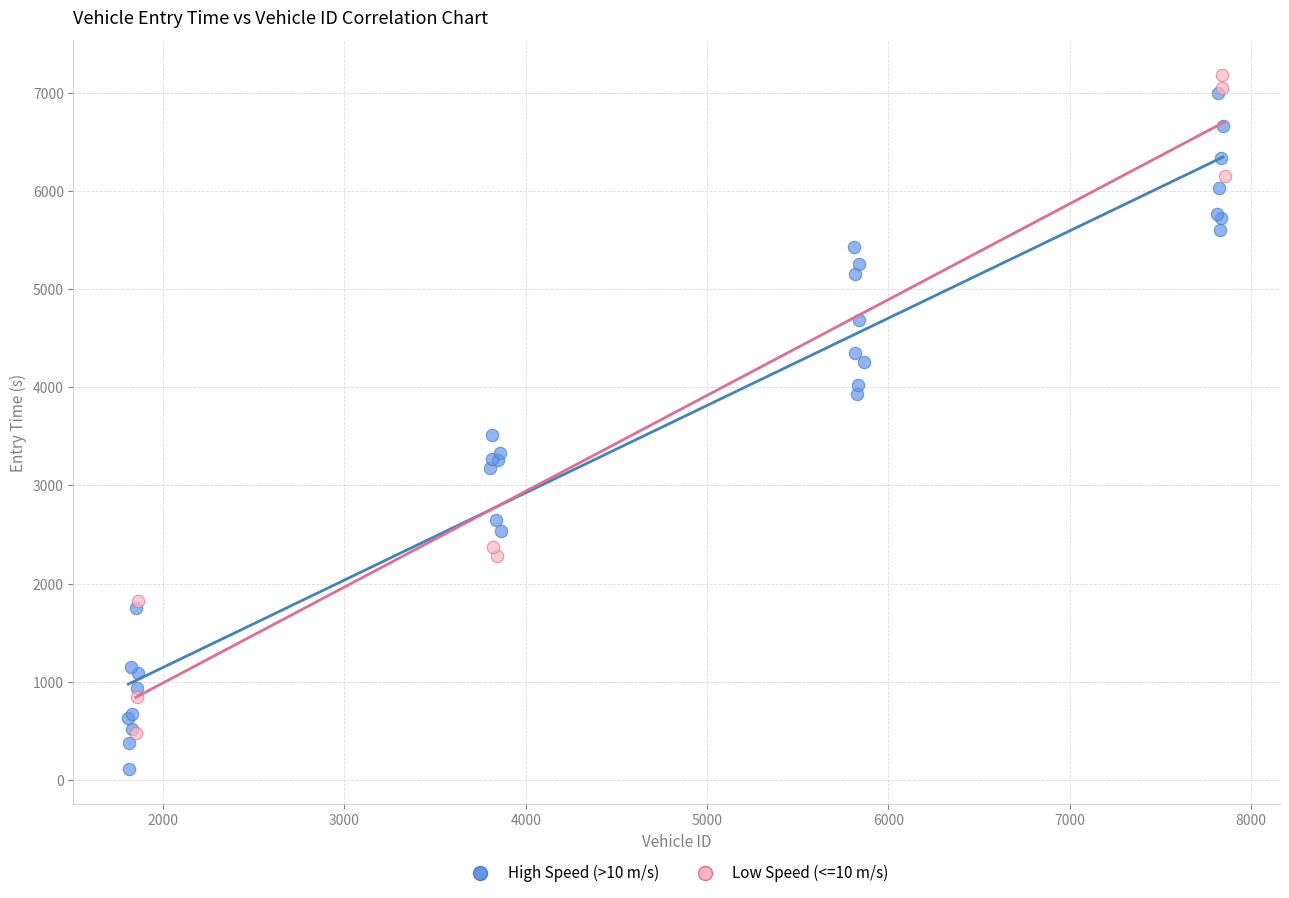

Which series contains the lowest Y value?

High Speed (>10 m/s)